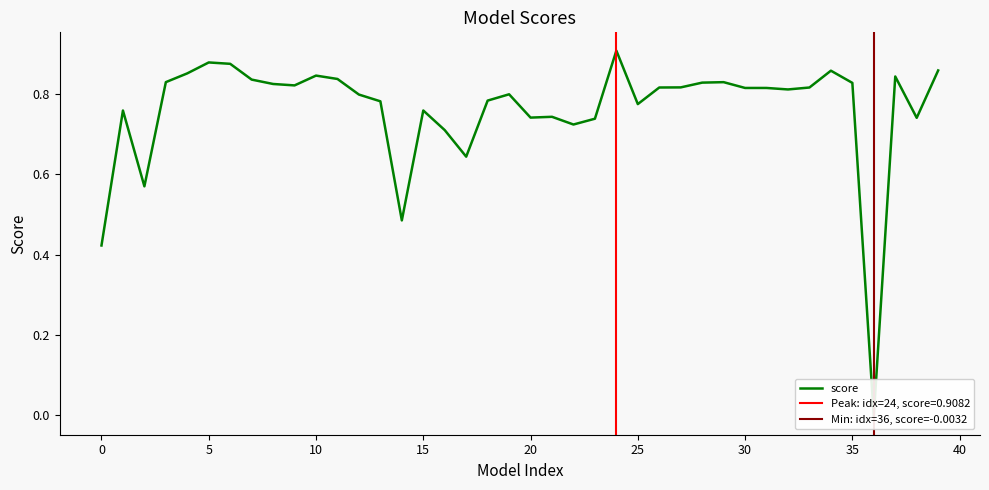

What is the label of the 11th point from the right?

29